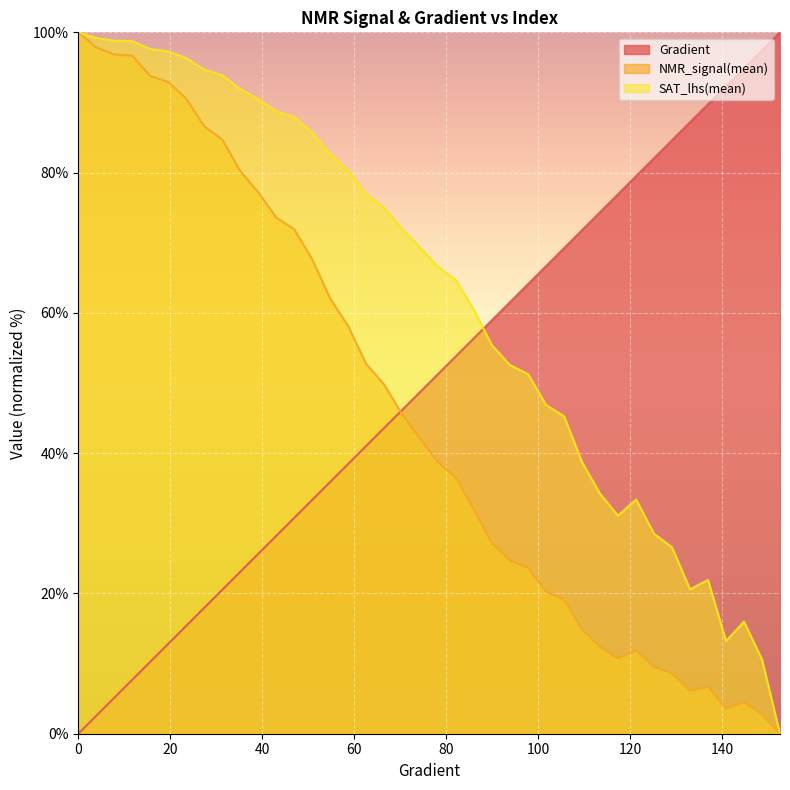

What is the greatest value displayed?

100.0